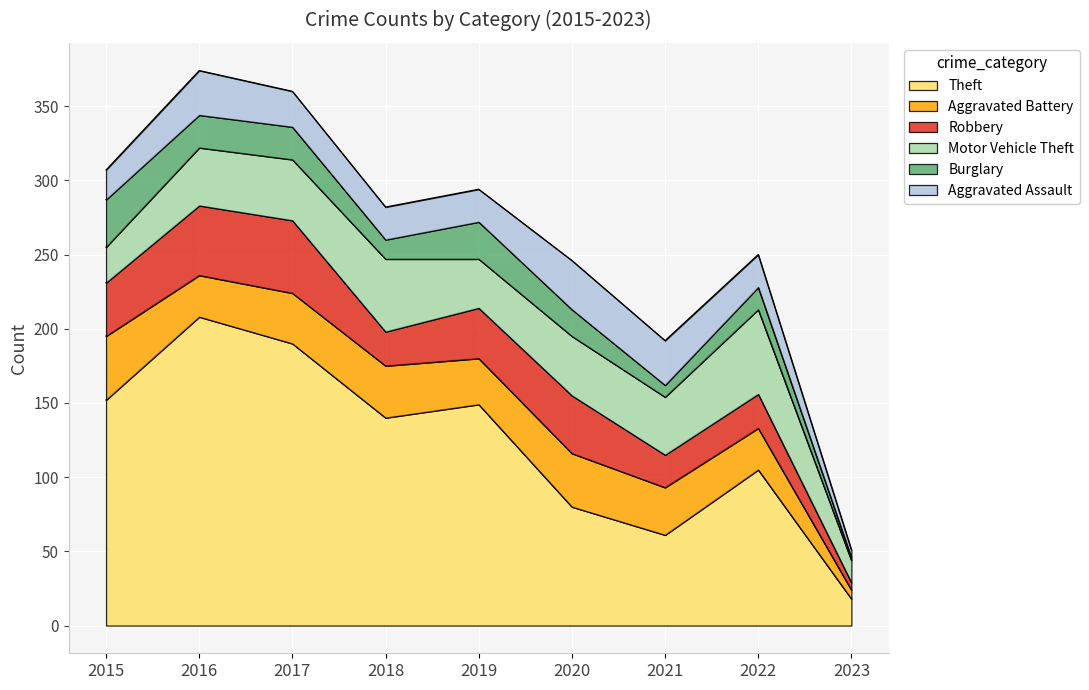

True or false: Burglary has a value of 5 at 2017.

False